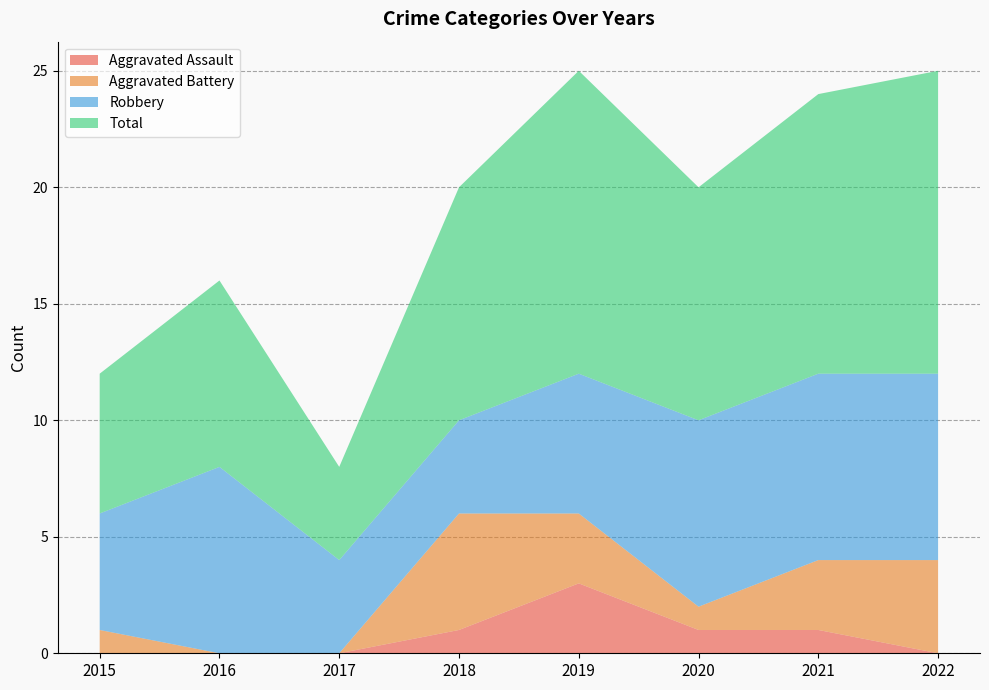

Reading right to left, transcribe all the data shown in this chart.

Aggravated Assault: 2022=0	2021=1	2020=1	2019=3	2018=1	2017=0	2016=0	2015=0
Aggravated Battery: 2022=4	2021=3	2020=1	2019=3	2018=5	2017=0	2016=0	2015=1
Robbery: 2022=8	2021=8	2020=8	2019=6	2018=4	2017=4	2016=8	2015=5
Total: 2022=13	2021=12	2020=10	2019=13	2018=10	2017=4	2016=8	2015=6